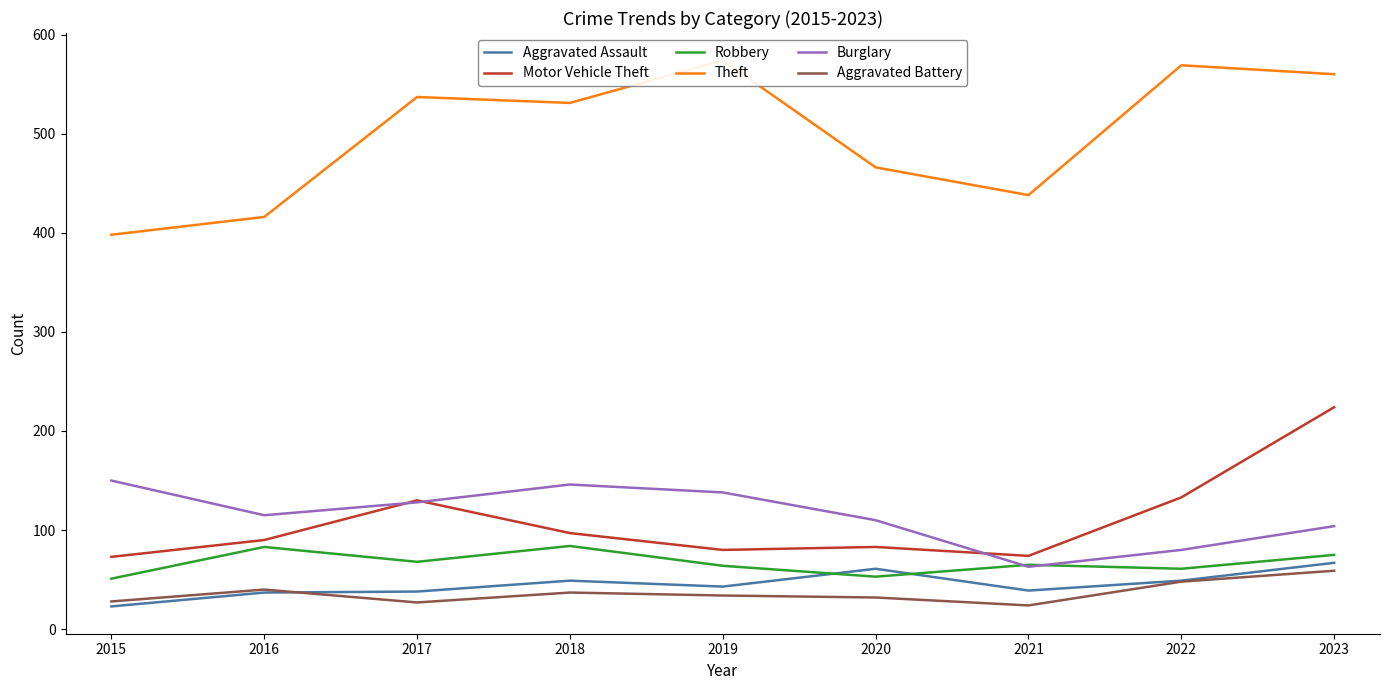

At 2016, list the series in order from largest to smallest.

Theft, Burglary, Motor Vehicle Theft, Robbery, Aggravated Battery, Aggravated Assault